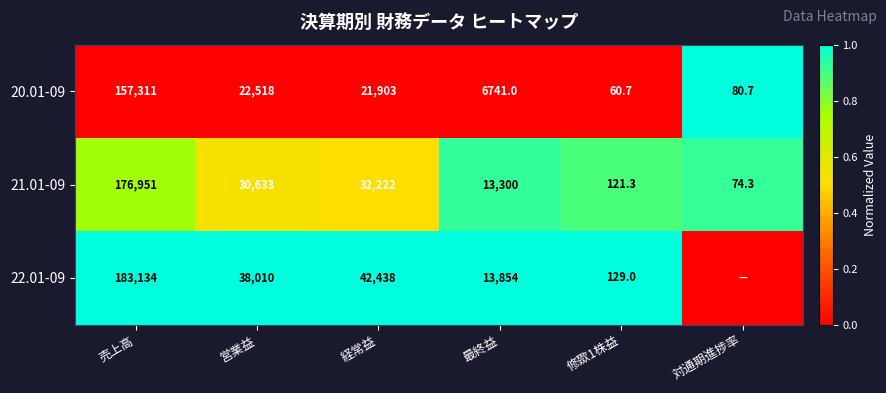

At 売上高, list the series in order from smallest to largest.

20.01-09, 21.01-09, 22.01-09